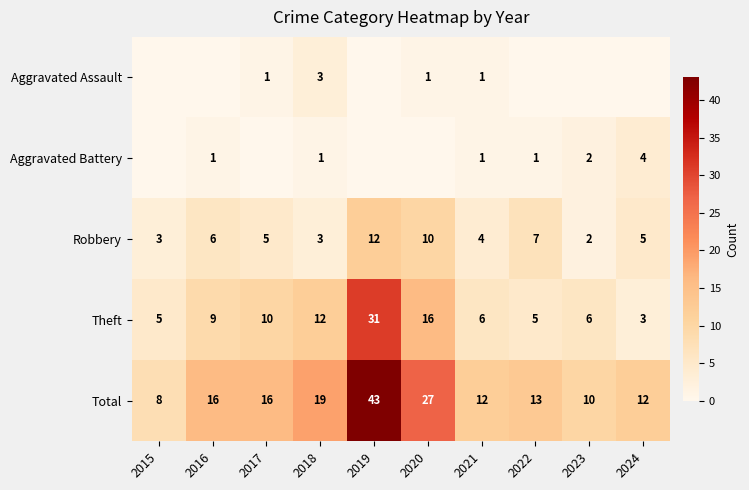

Where does the Robbery series first go above 5?

2016